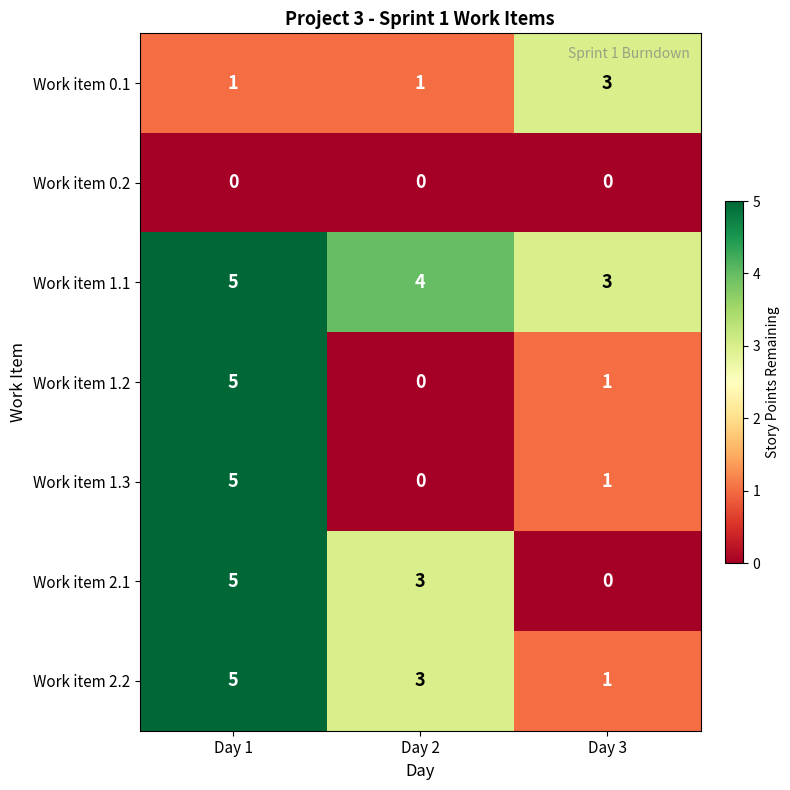

The Work item 2.1 series shows 1 at Day 1. True or false?

False